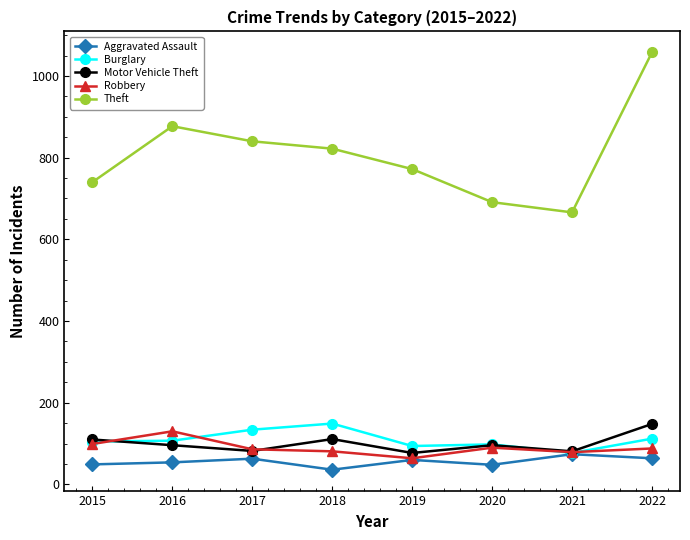

Rank the series at 2022 from highest to lowest value.

Theft, Motor Vehicle Theft, Burglary, Robbery, Aggravated Assault